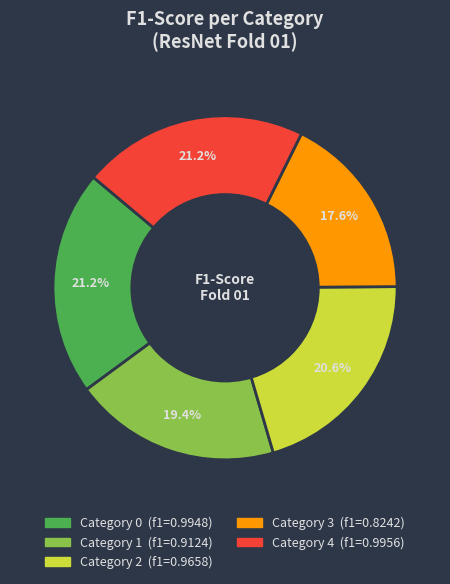

Does any single category account for the majority?

No